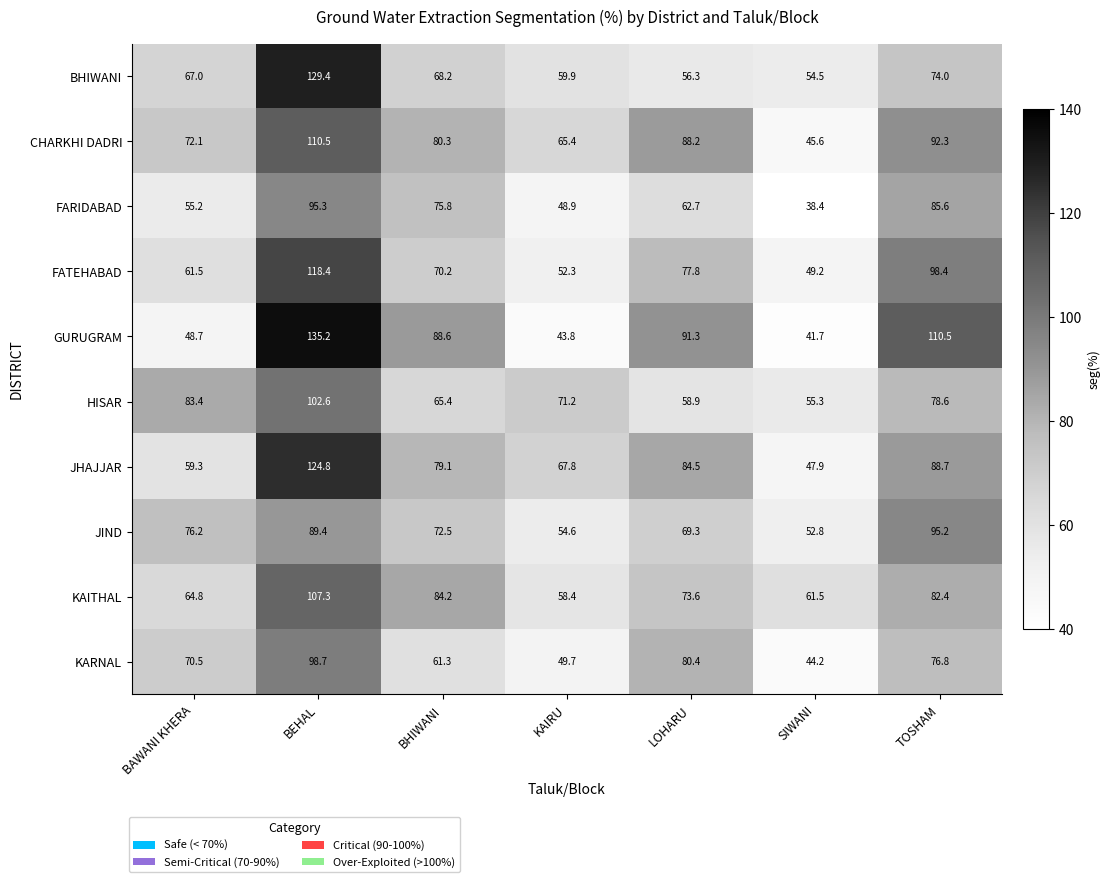

What is the minimum value shown in the chart?

38.4